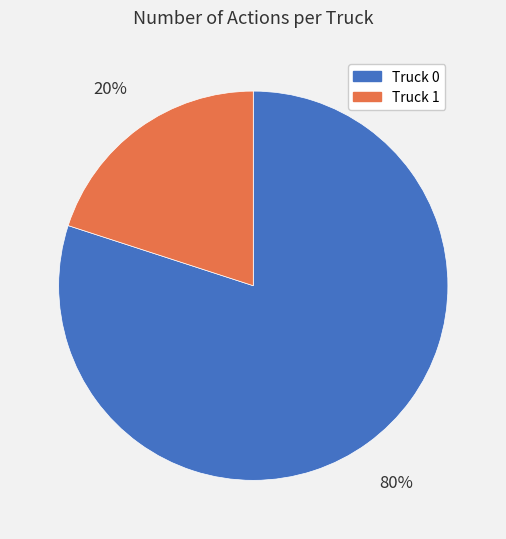

Is there any slice that represents more than half of the pie?

Yes